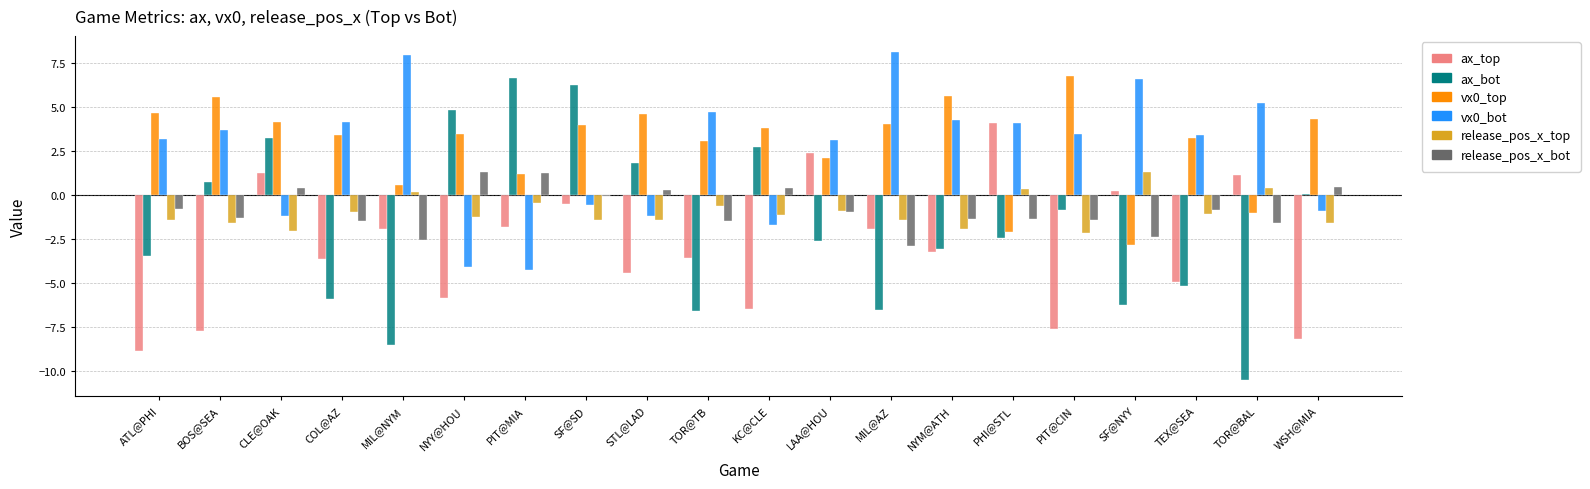

How many categories are shown in the chart?

20